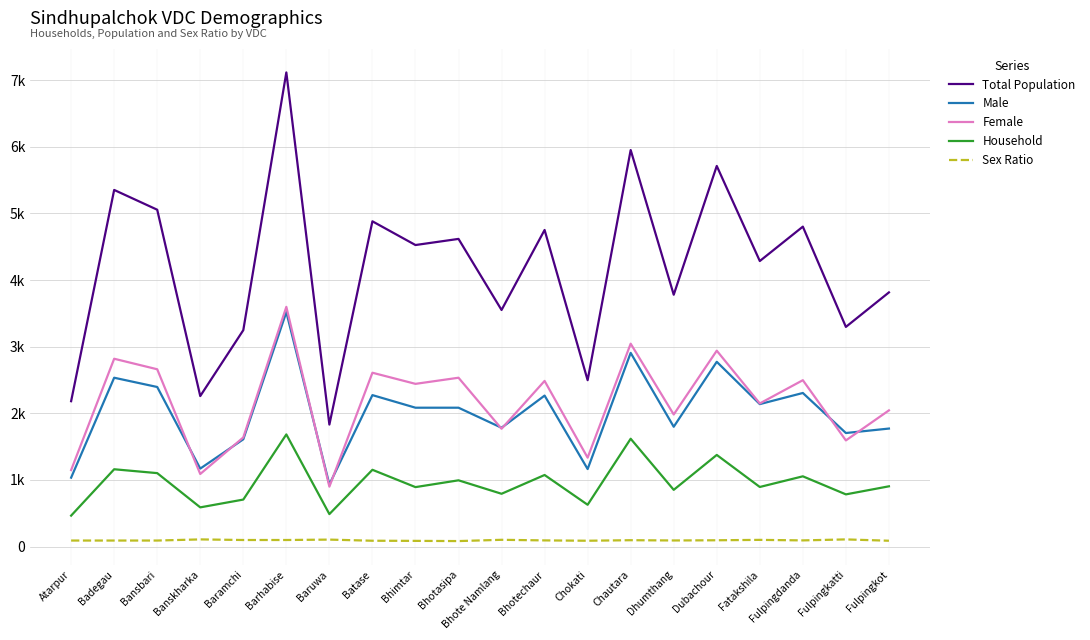

Reading left to right, transcribe all the data shown in this chart.

Total Population: 2182	5353	5056	2259	3248	7117	1831	4882	4526	4618	3551	4752	2497	5952	3780	5713	4286	4802	3297	3815
Male: 1034	2534	2395	1170	1610	3519	932	2273	2084	2084	1783	2266	1163	2907	1798	2773	2138	2305	1704	1771
Female: 1148	2819	2661	1089	1638	3598	899	2609	2442	2534	1768	2486	1334	3045	1982	2940	2148	2497	1593	2044
Household: 464	1160	1102	588	705	1683	487	1152	892	994	792	1074	627	1618	851	1375	894	1054	783	904
Sex Ratio: 90	90	90	107	98	98	104	87	85	82	101	92	87	95	91	94	100	92	107	87